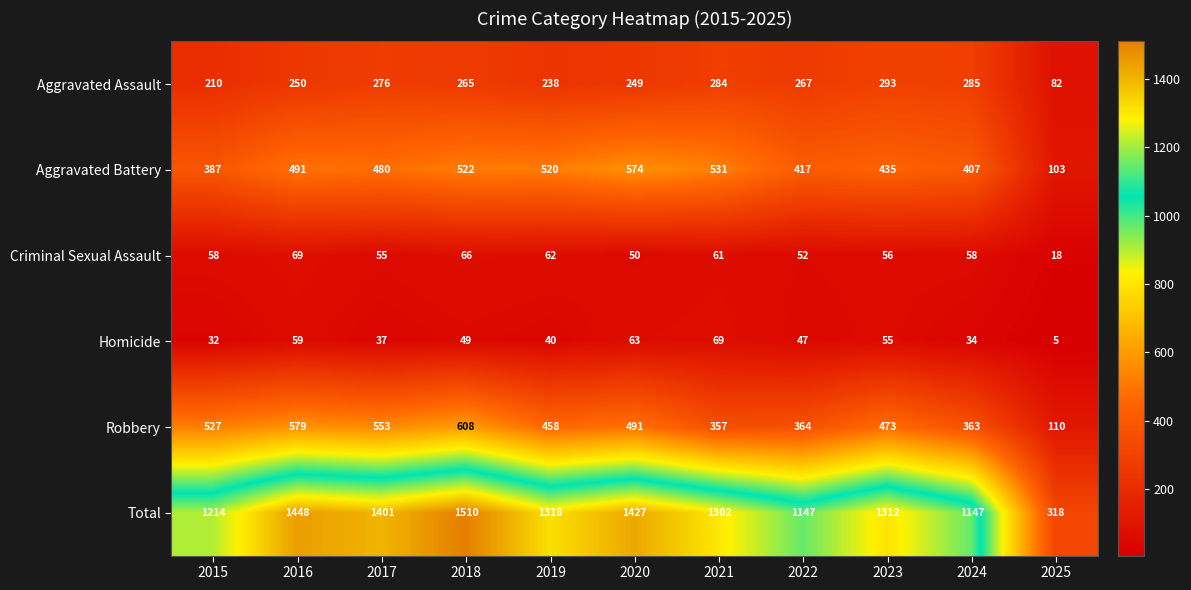

How many data points in Total are less than 1312?

5